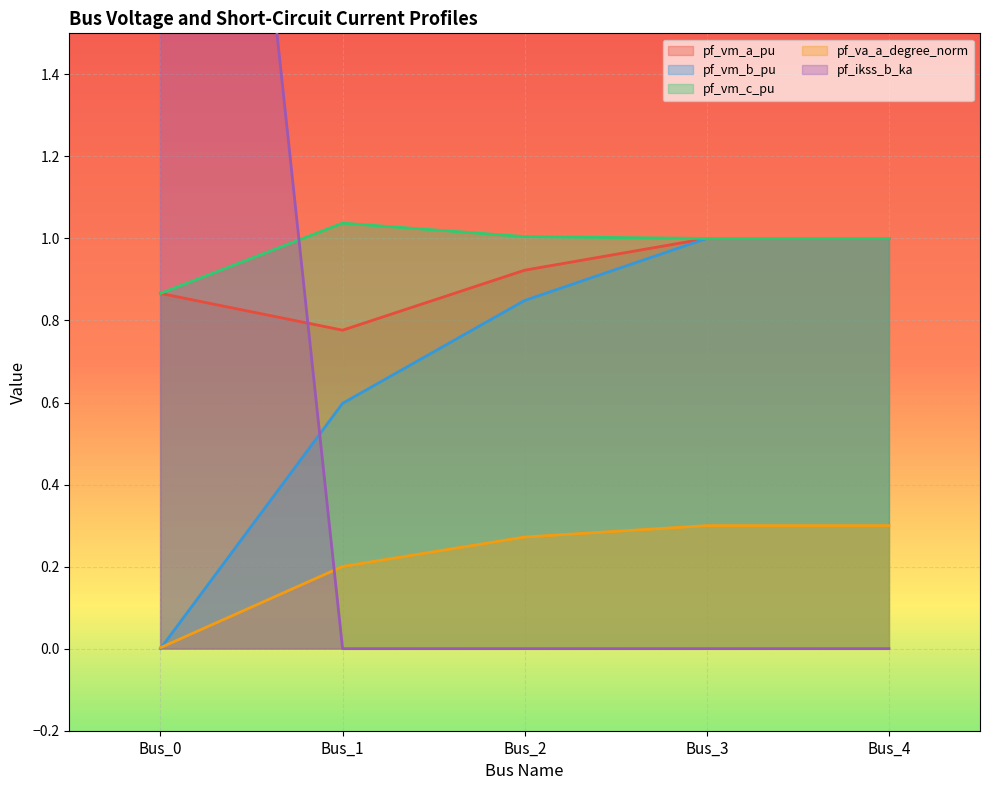

Between Bus_0 and Bus_1, which series saw the biggest shift?

pf_ikss_b_ka